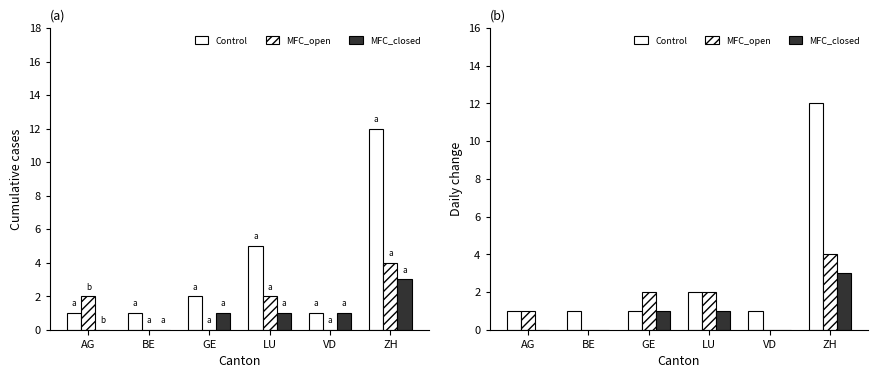

The Control series shows 1 at GE. True or false?

True